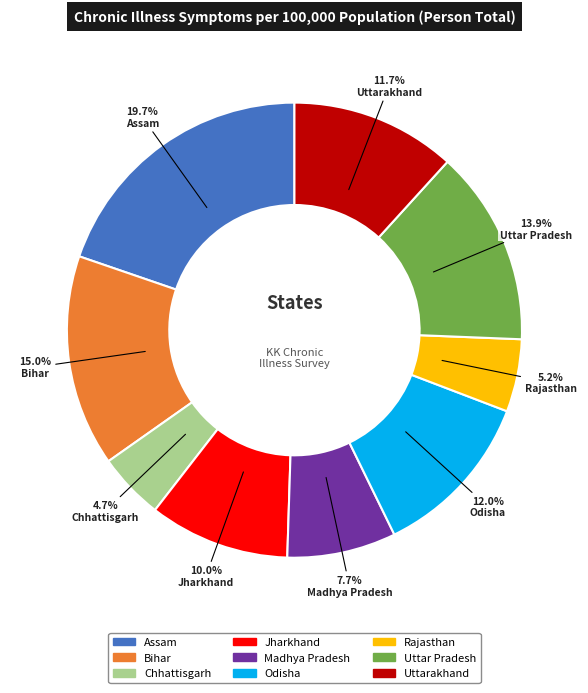

Does any single category account for the majority?

No